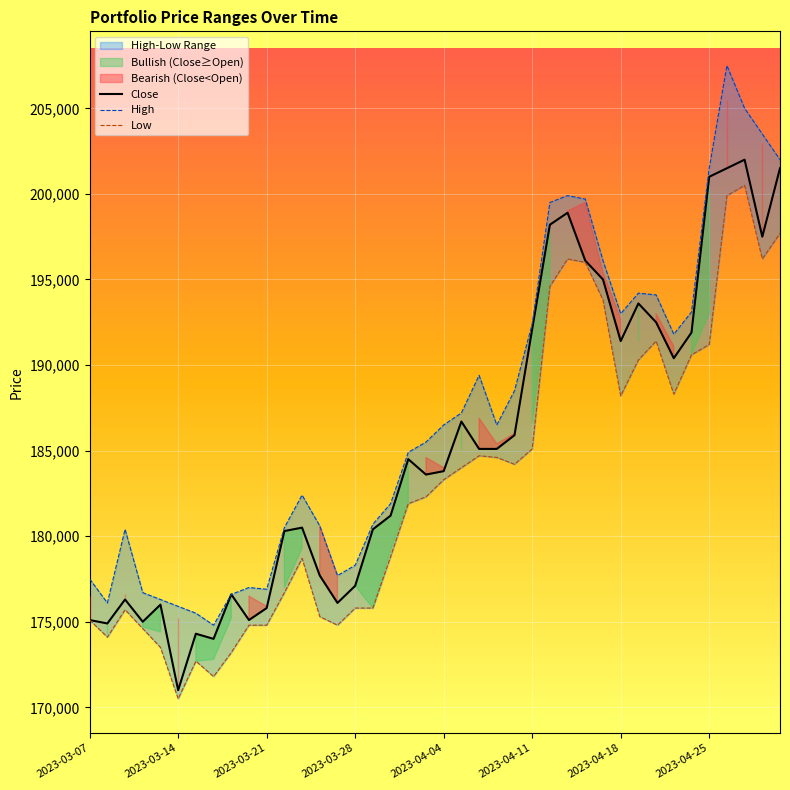

At which label does Close reach its minimum?

2023-03-14